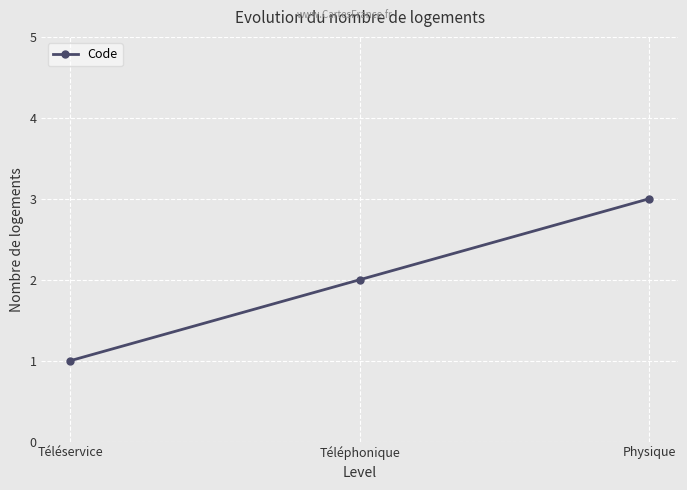

What is the change in value from Téléservice to Téléphonique?

+1